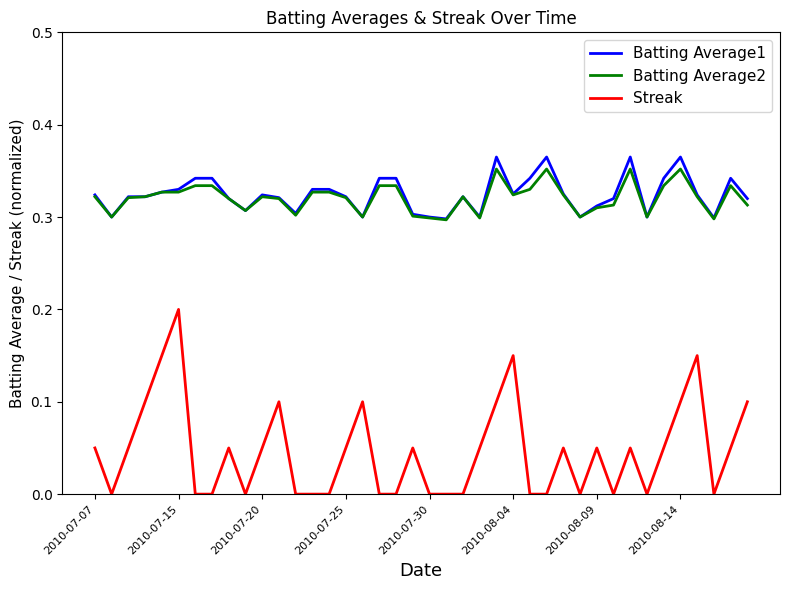

Does the chart display data point markers on the line(s)?

No